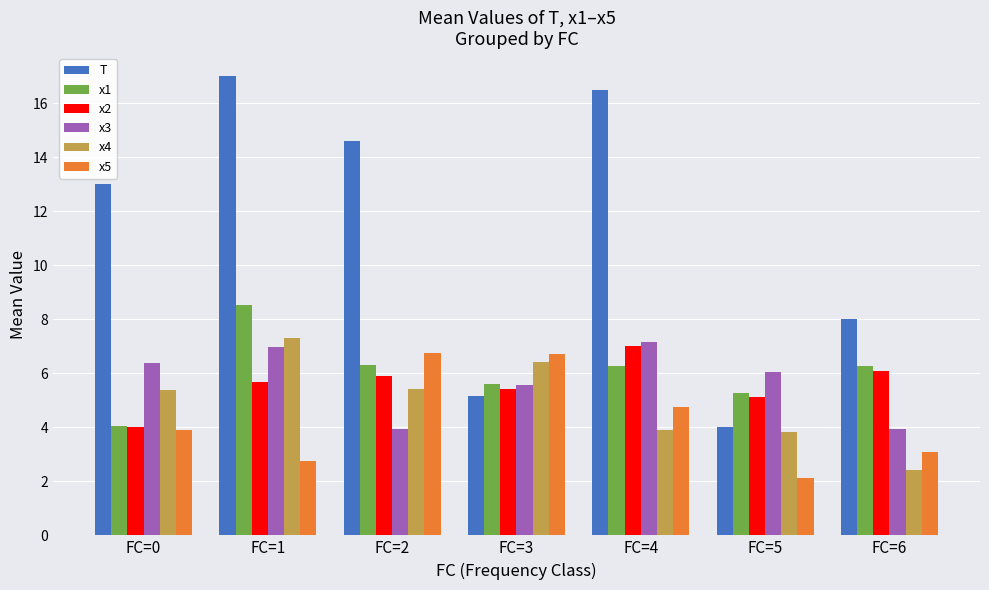

What is the difference between the x1 values at FC=3 and FC=2?

0.7